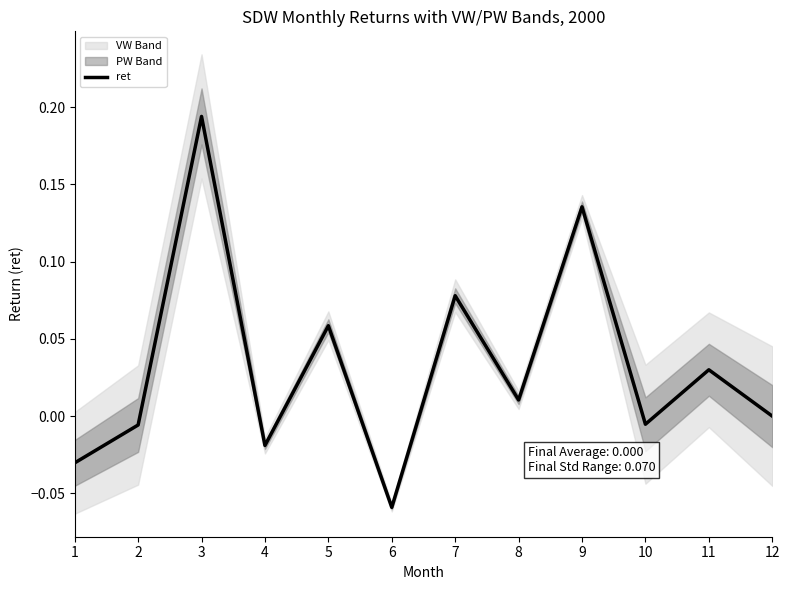

Read the value at 3.

0.2